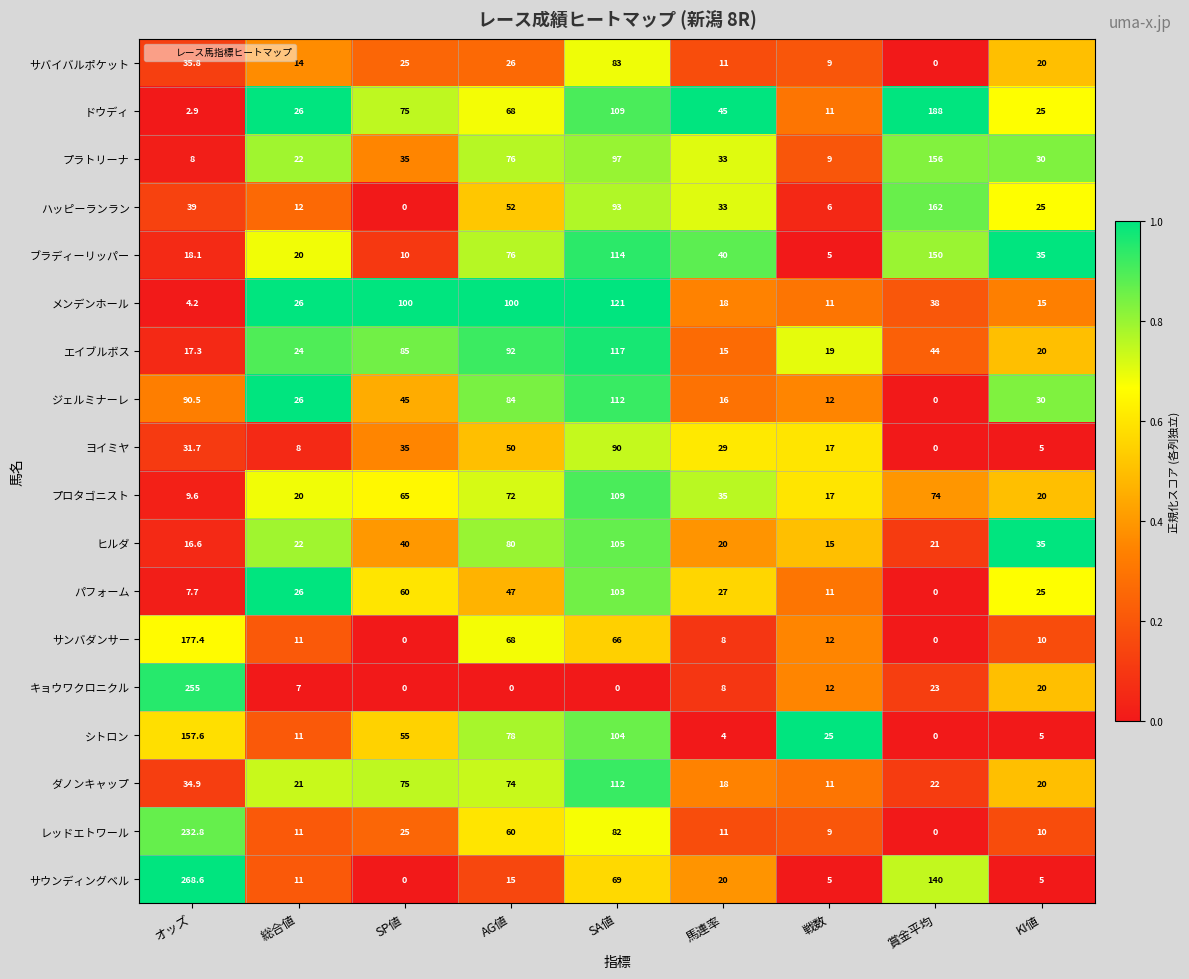

What is the highest value of the メンデンホール series?

121.0